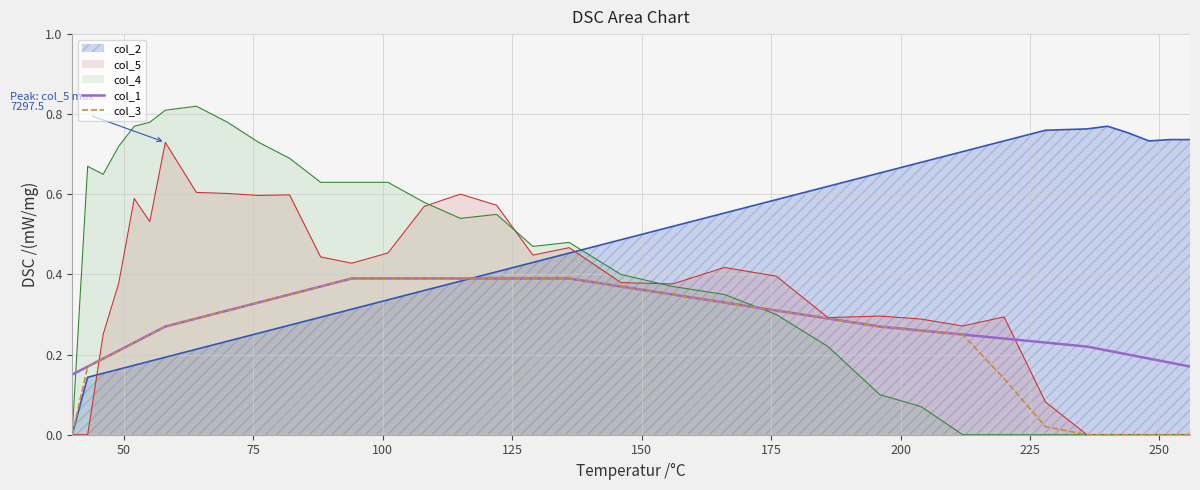

Rank the series by their average value, from lowest to highest.

col_3, col_1, col_5, col_4, col_2